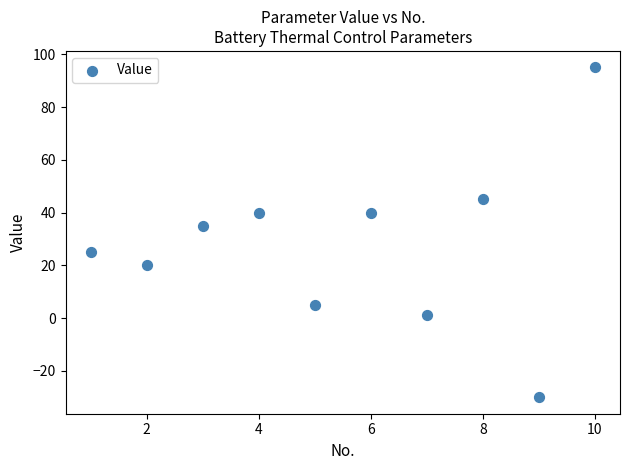

What Y value in the scatter plot is closest to 32?

35